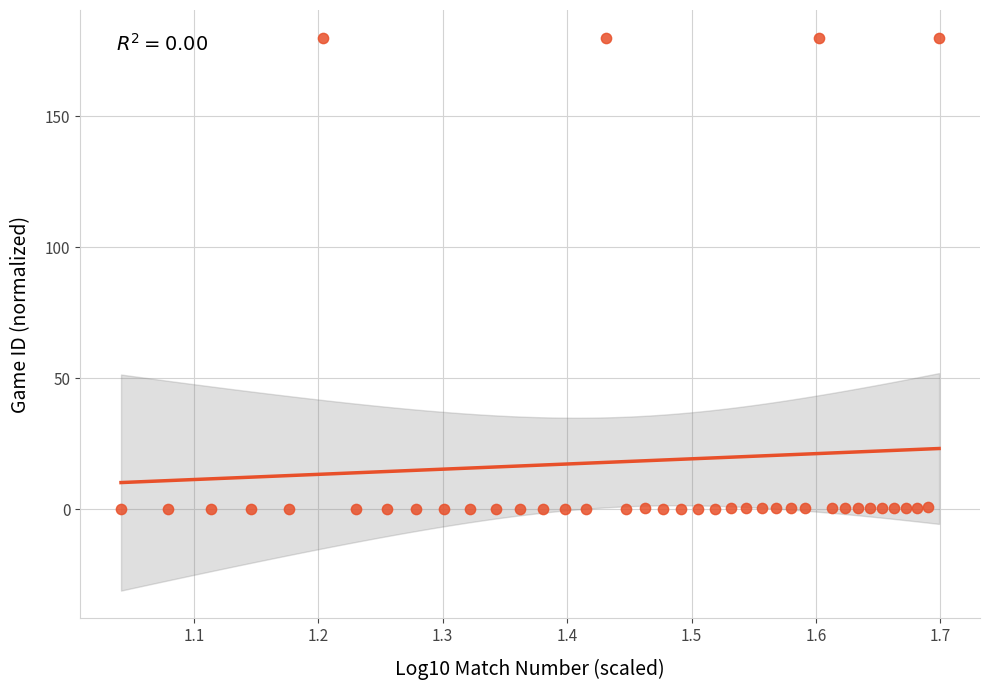

What is the range of X values (max minus min)?

0.7